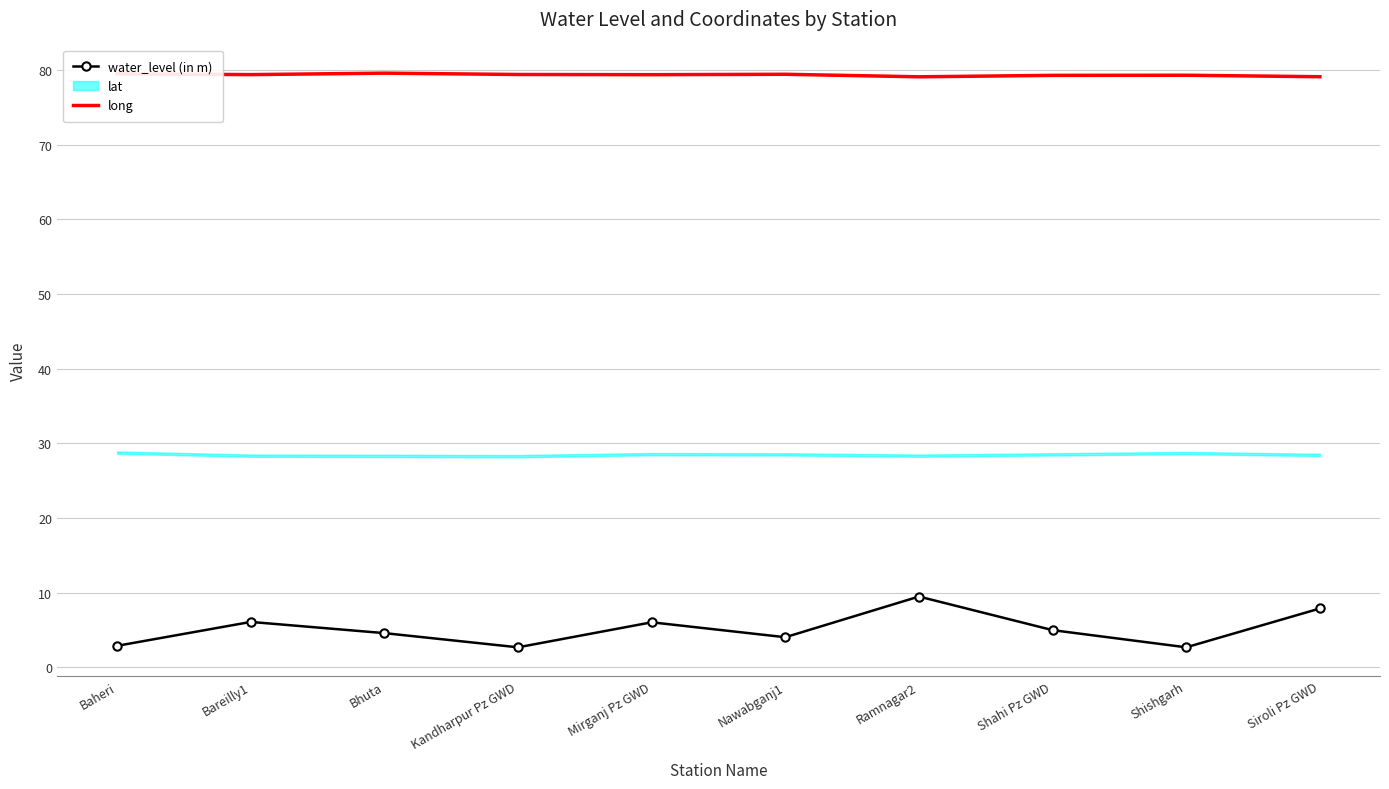

How many data points in water_level (in m) are less than 5?

5